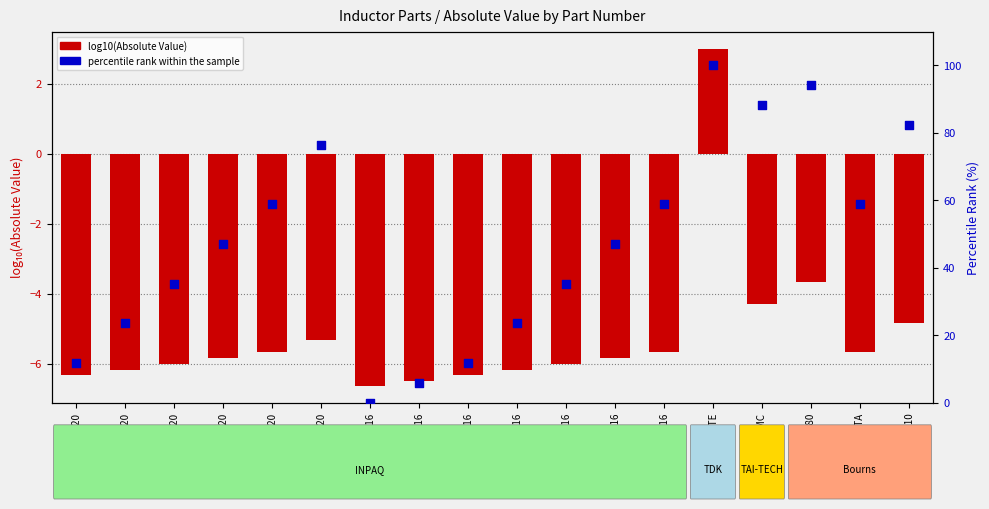

What are all the series names shown in the legend?

log10(Absolute Value), percentile rank within the sample